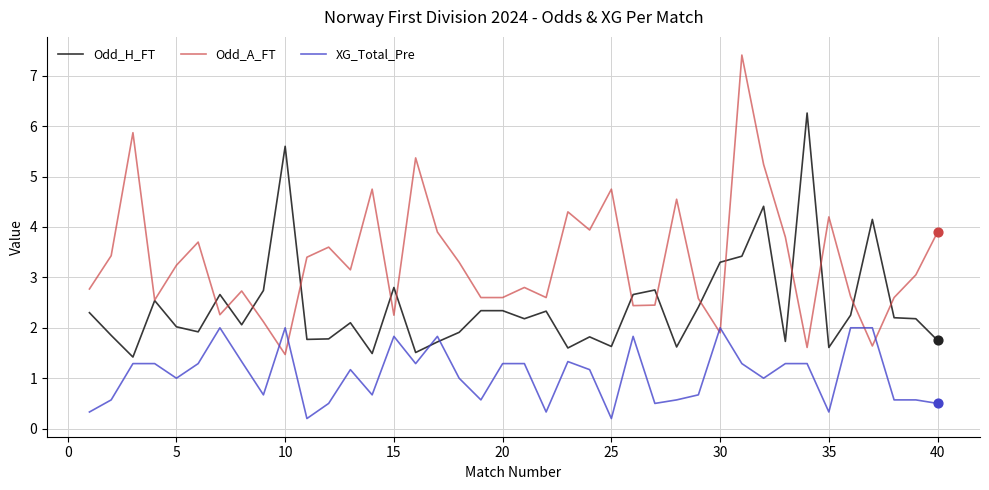

Which series has the largest range (max minus min)?

Odd_A_FT